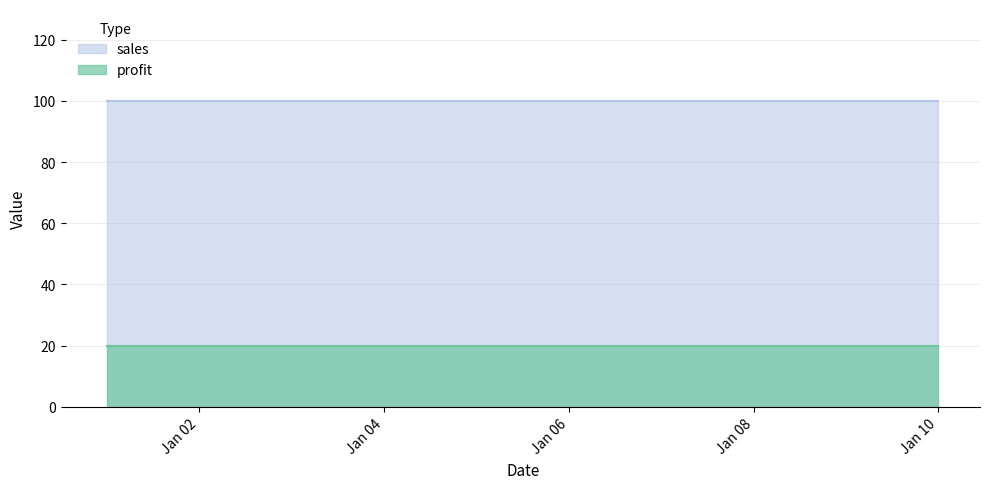

At which label does sales reach its peak?

2011-01-01